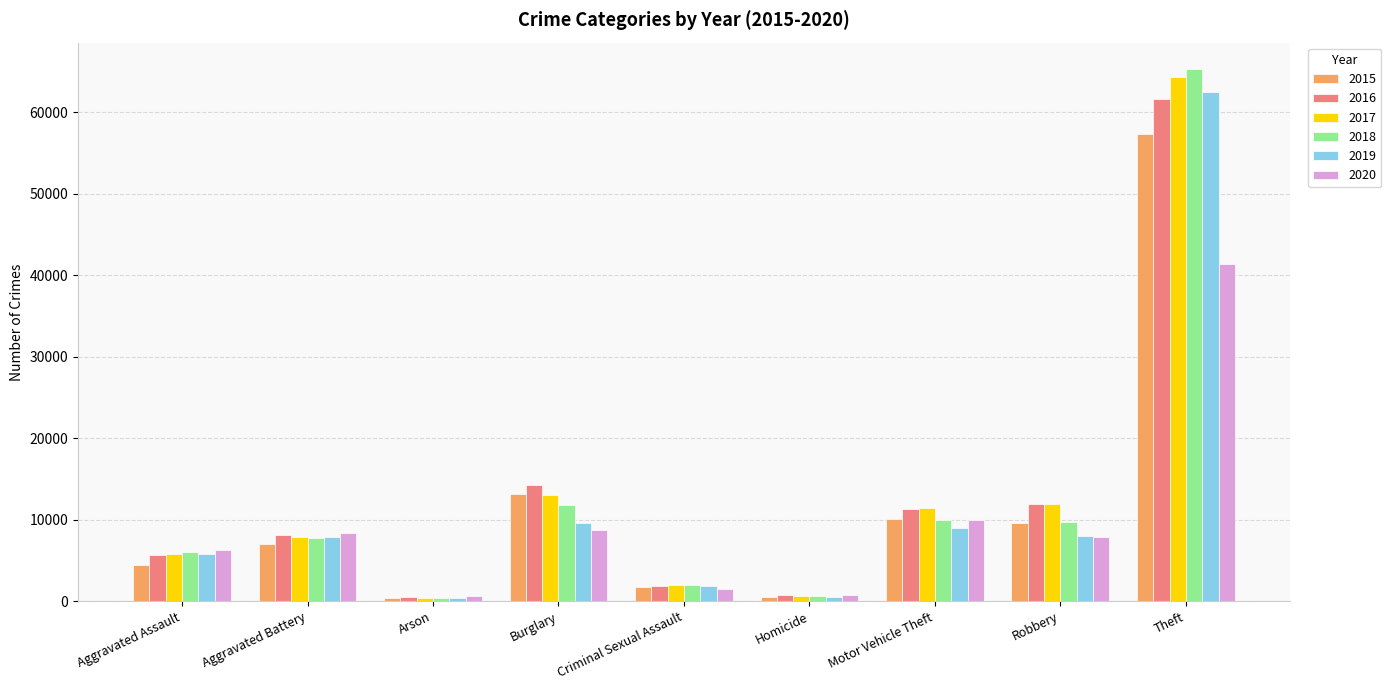

True or false: 2017 has a value of 3058 at Robbery.

False